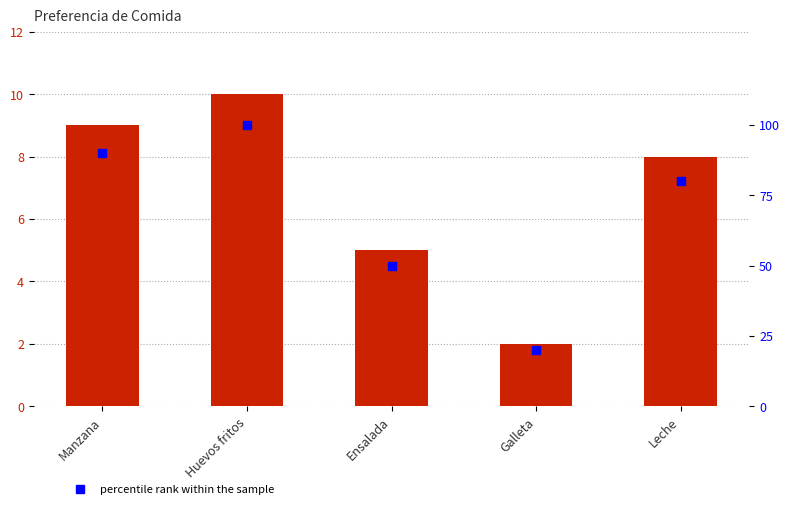

True or false: Preferencia has a value of 8 at Leche.

True